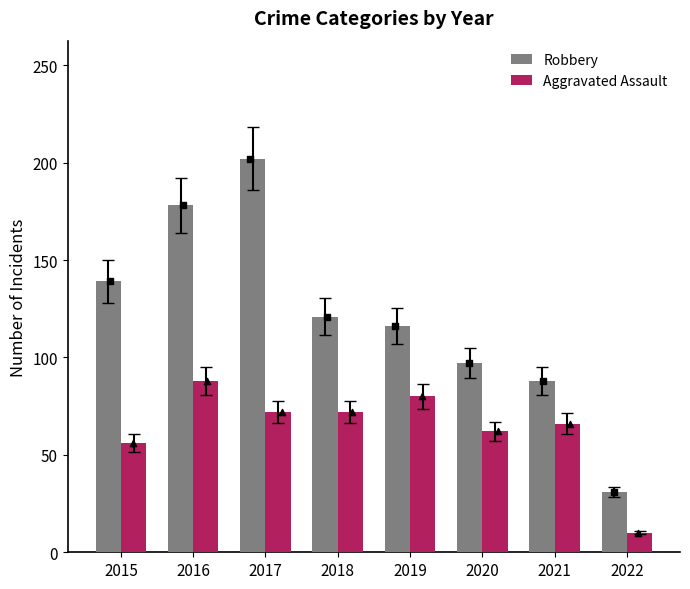

What is the total value across all series at 2015?

195